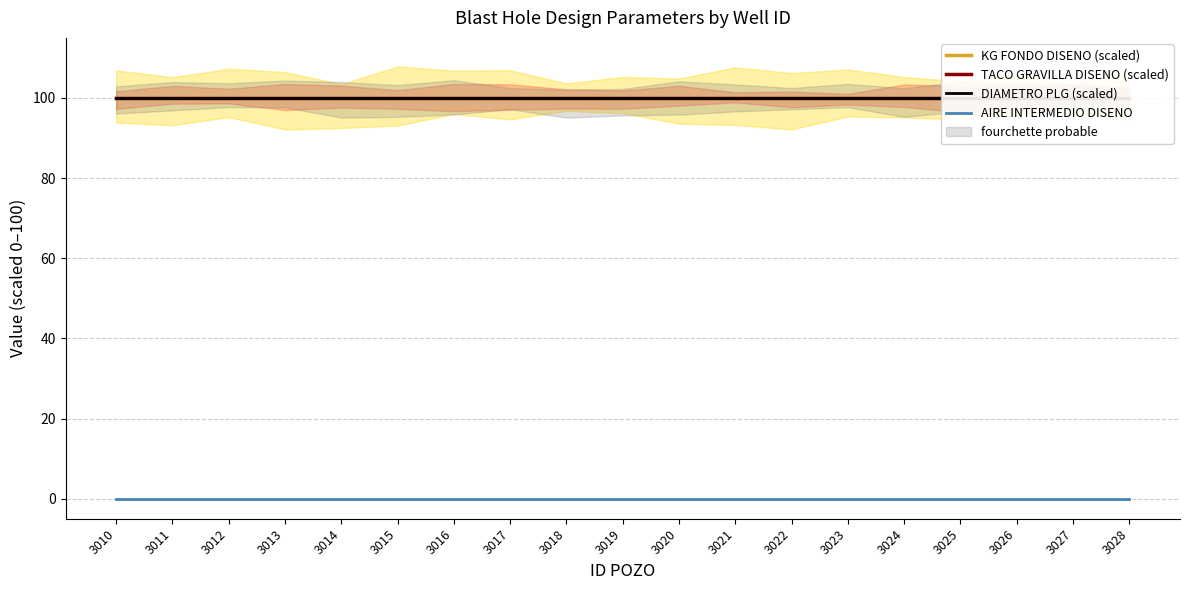

True or false: TACO GRAVILLA DISENO (scaled) and DIAMETRO PLG (scaled) intersect in this chart.

False